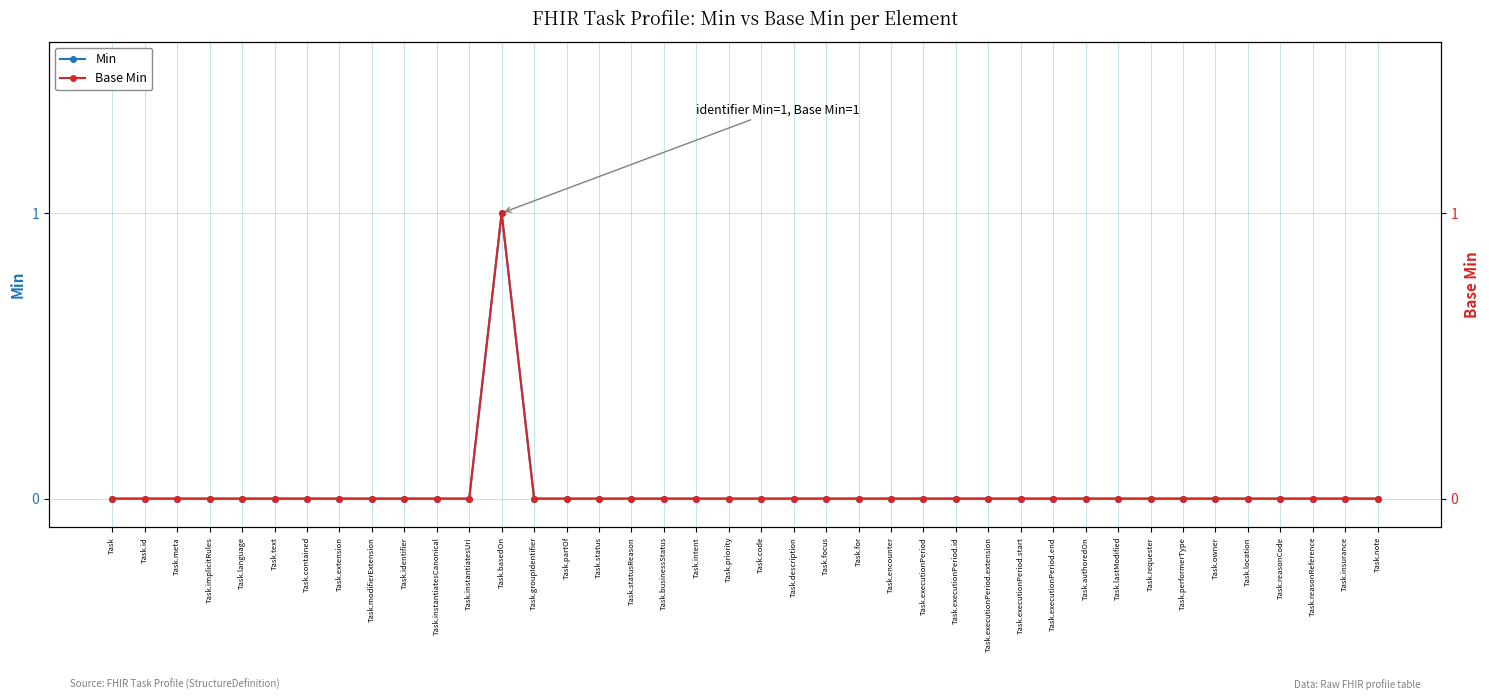

List the labels in order of Min value, smallest first.

Task, Task.id, Task.meta, Task.implicitRules, Task.language, Task.text, Task.contained, Task.extension, Task.modifierExtension, Task.identifier, Task.instantiatesCanonical, Task.instantiatesUri, Task.groupIdentifier, Task.partOf, Task.status, Task.statusReason, Task.businessStatus, Task.intent, Task.priority, Task.code, Task.description, Task.focus, Task.for, Task.encounter, Task.executionPeriod, Task.executionPeriod.id, Task.executionPeriod.extension, Task.executionPeriod.start, Task.executionPeriod.end, Task.authoredOn, Task.lastModified, Task.requester, Task.performerType, Task.owner, Task.location, Task.reasonCode, Task.reasonReference, Task.insurance, Task.note, Task.basedOn